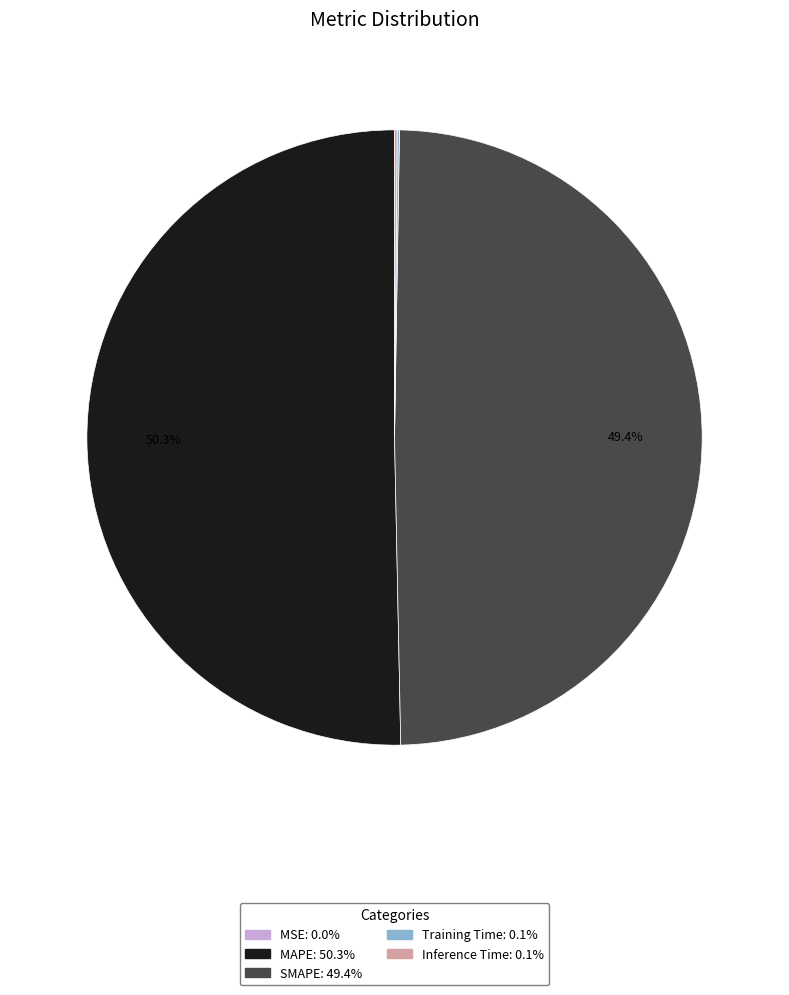

Which category accounts for the majority?

MAPE